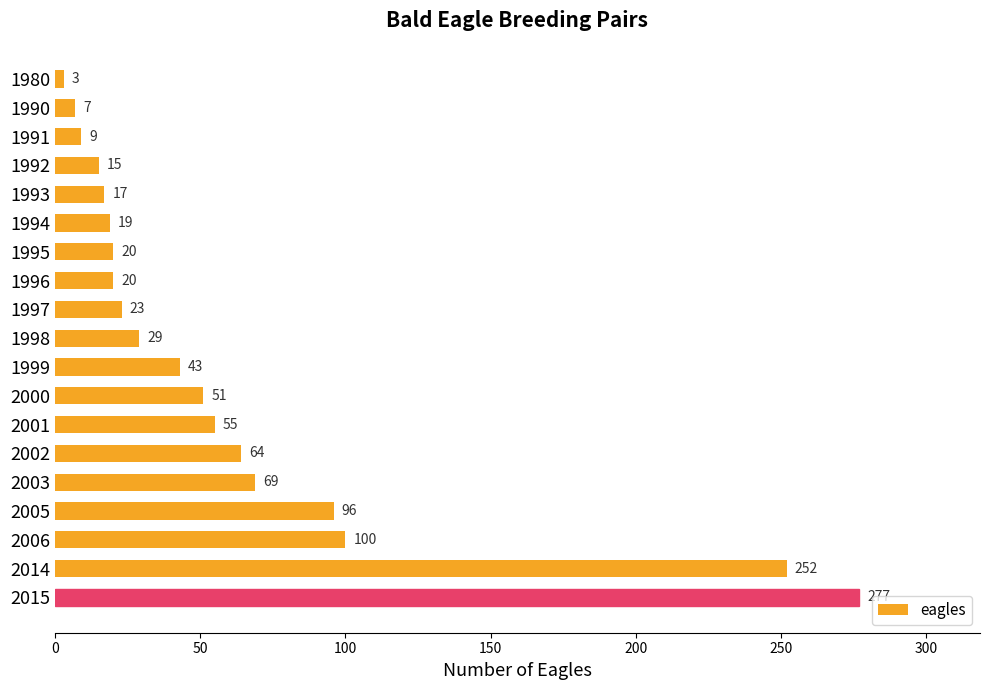

What is the sum of all values?

1169